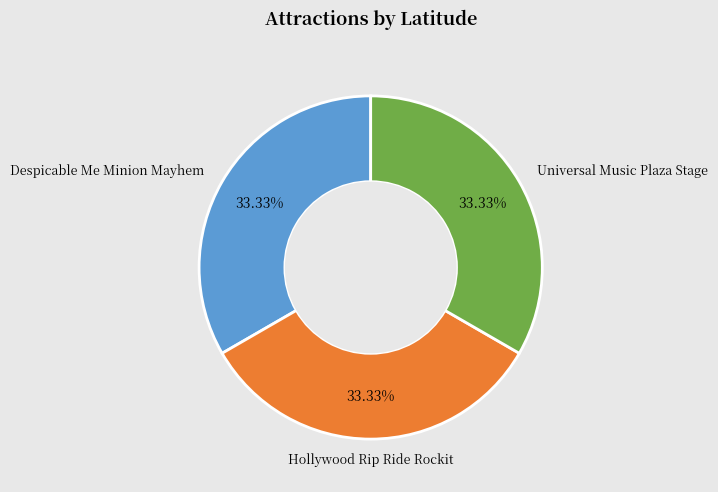

To the nearest percent, what is the average slice percentage?

33%